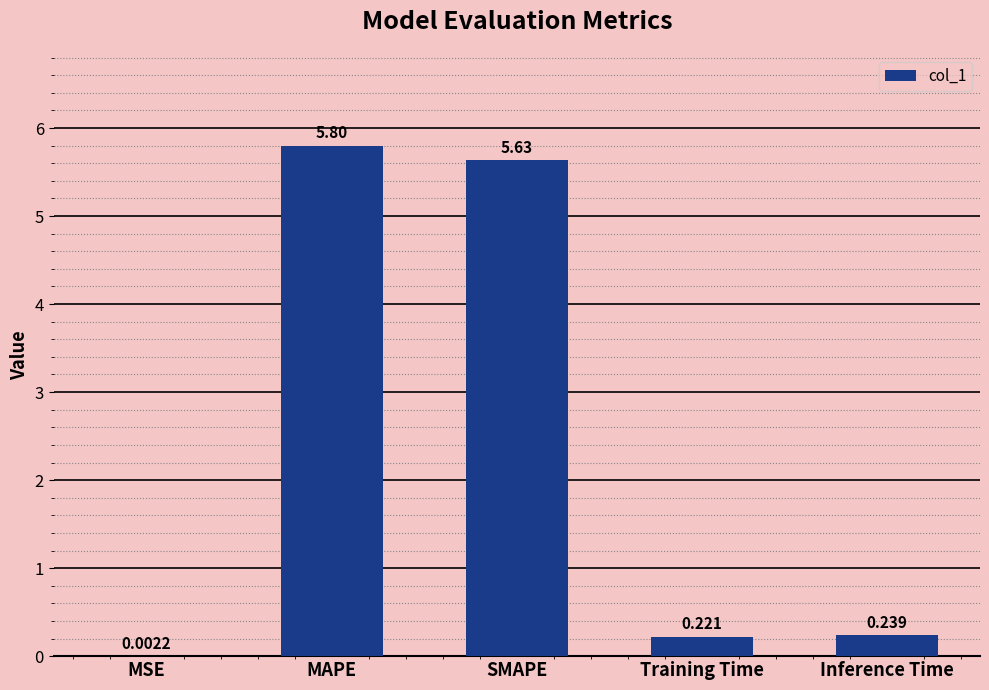

Which has a higher value, Inference Time or MAPE?

MAPE